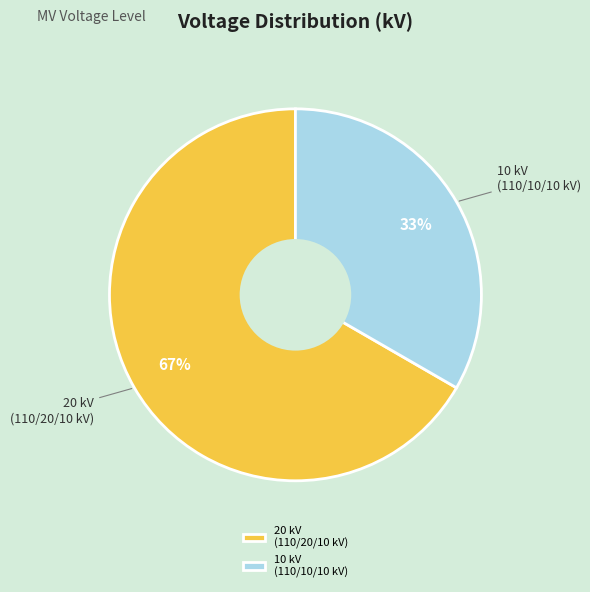

Is there a majority slice in this chart?

Yes